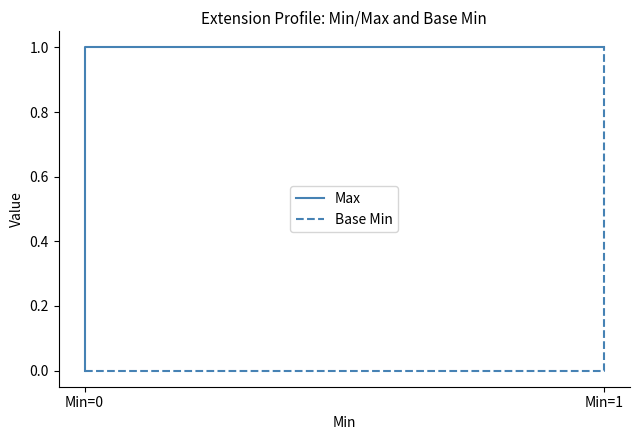

What is the difference between the highest and lowest values at Min=1?

1